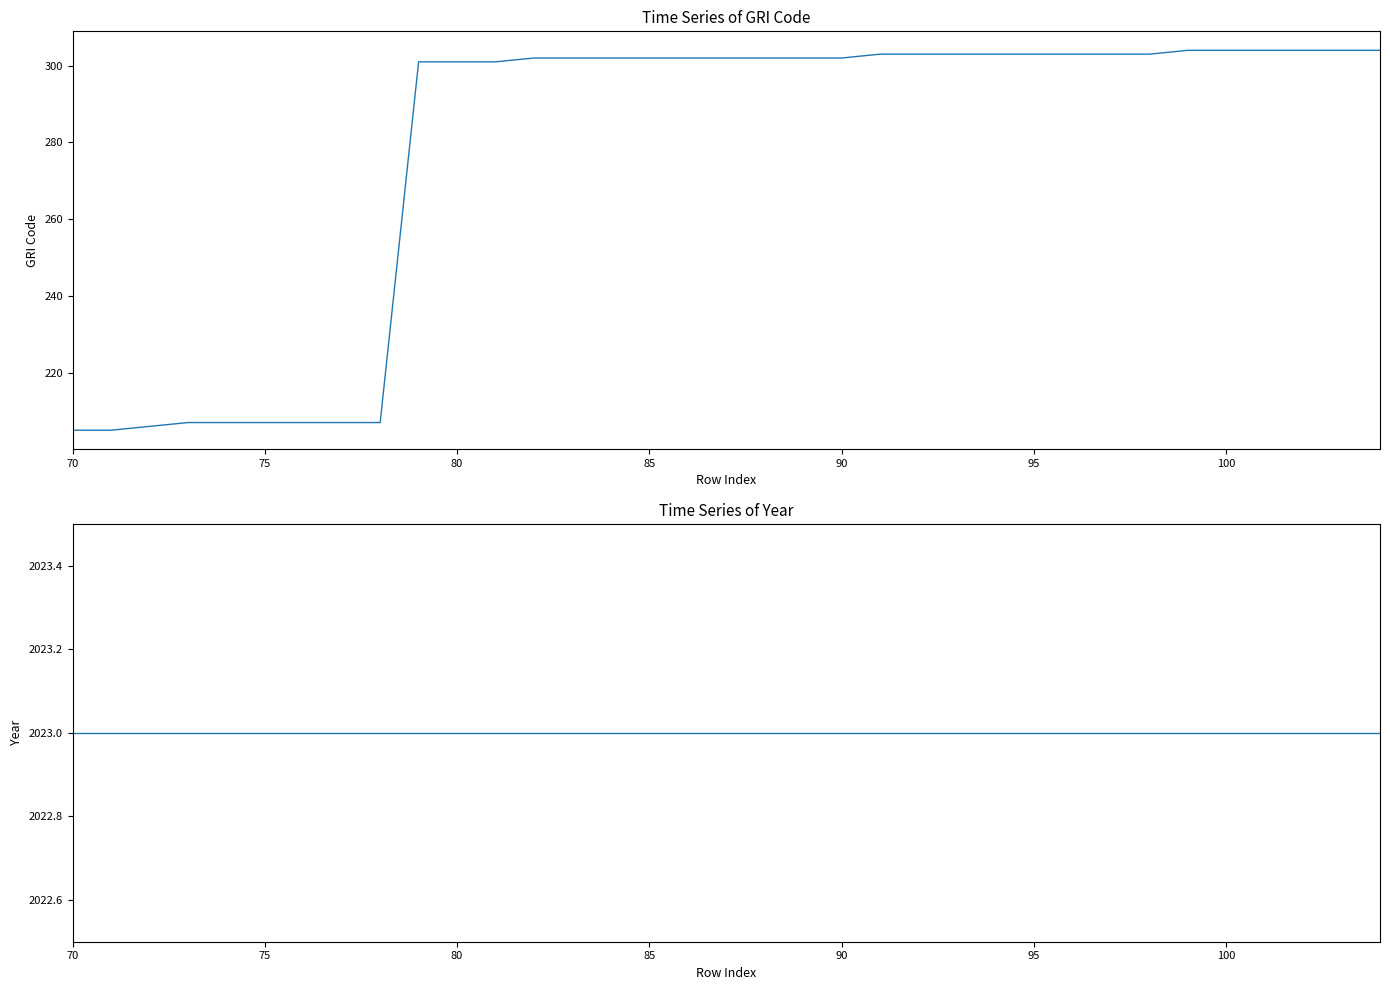

What is the difference between the second highest and minimum values in the GRI Code series?

99